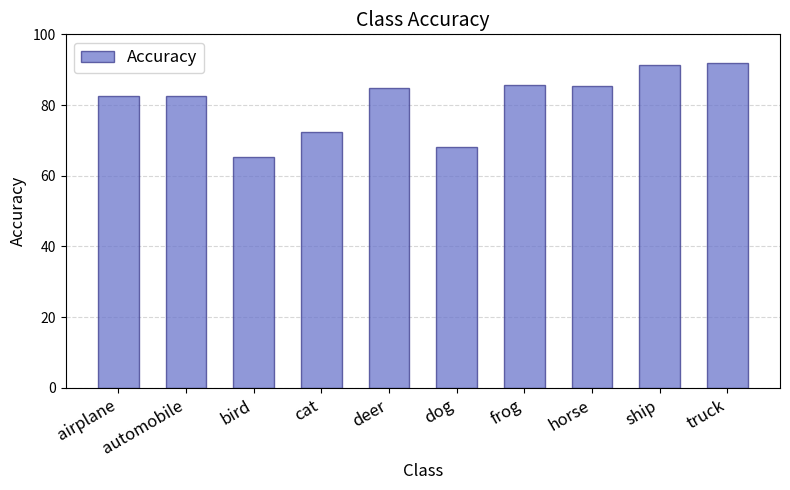

What is the sum of all values?

810.2